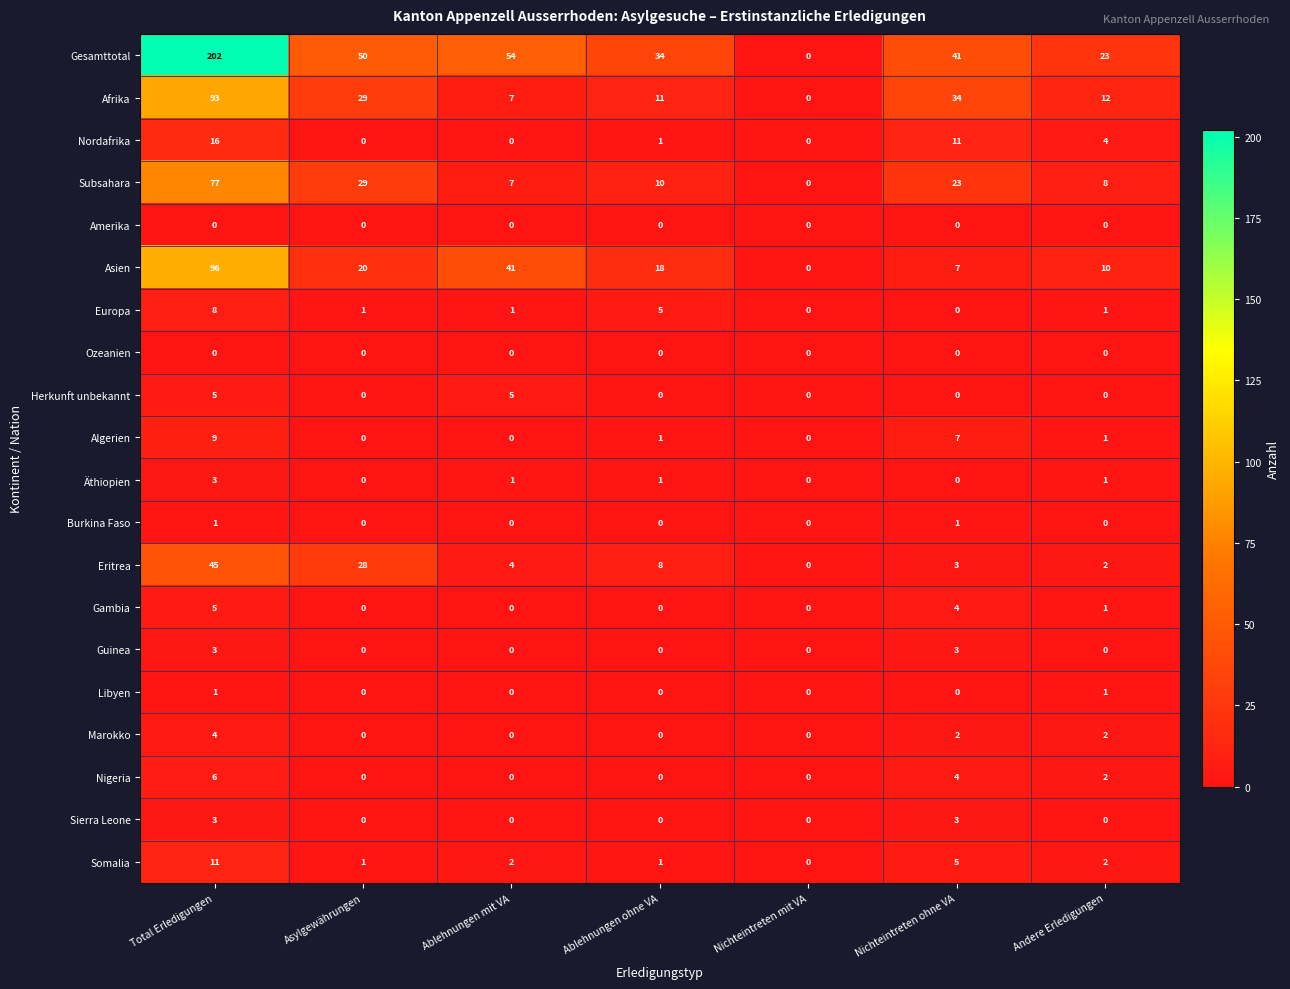

What is the difference between the maximum and minimum values in the Nigeria series?

6